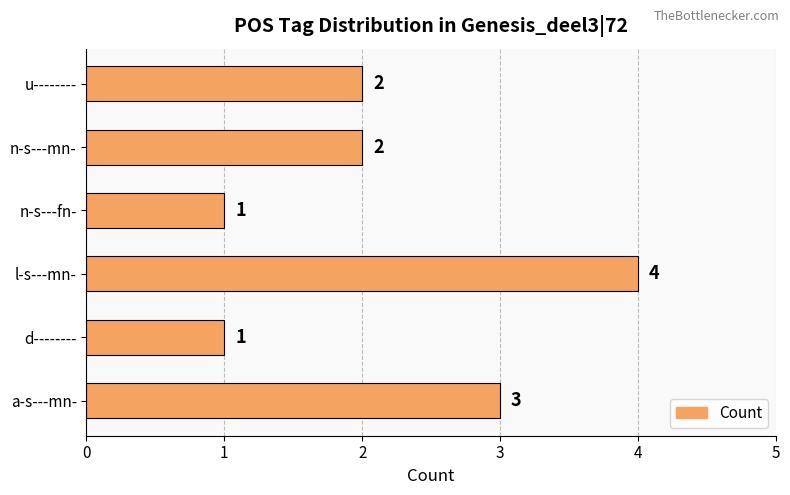

Are the bars horizontal?

Yes